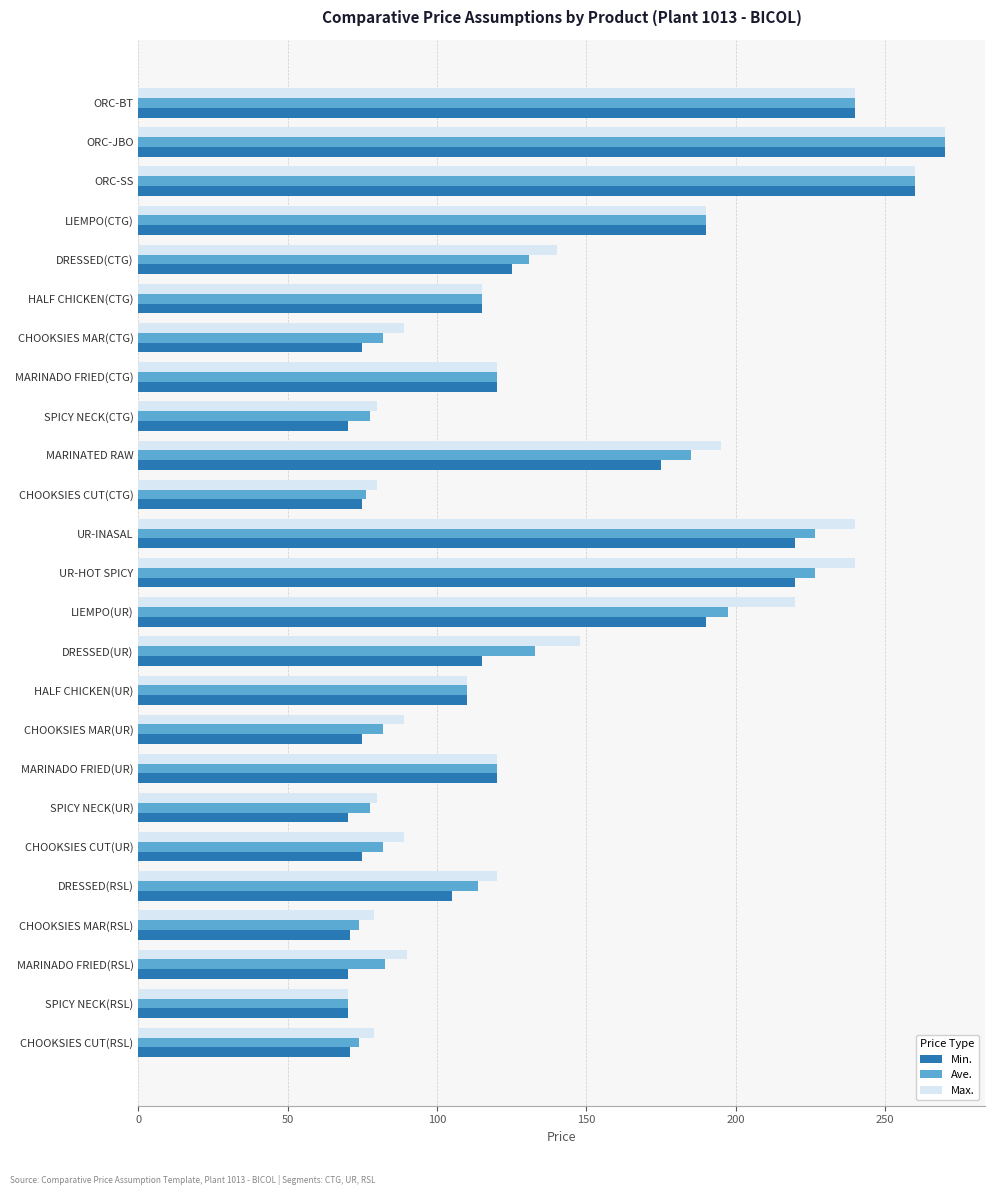

Is it true that Max. equals 78.8 at CHOOKSIES CUT(RSL)?

True